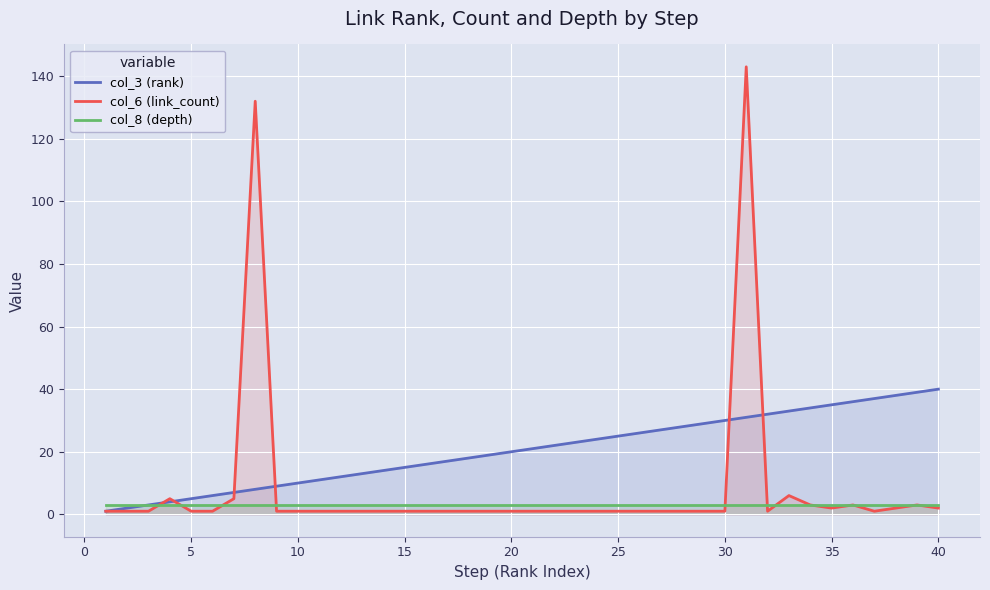

True or false: col_8 (depth) and col_3 (rank) intersect in this chart.

False